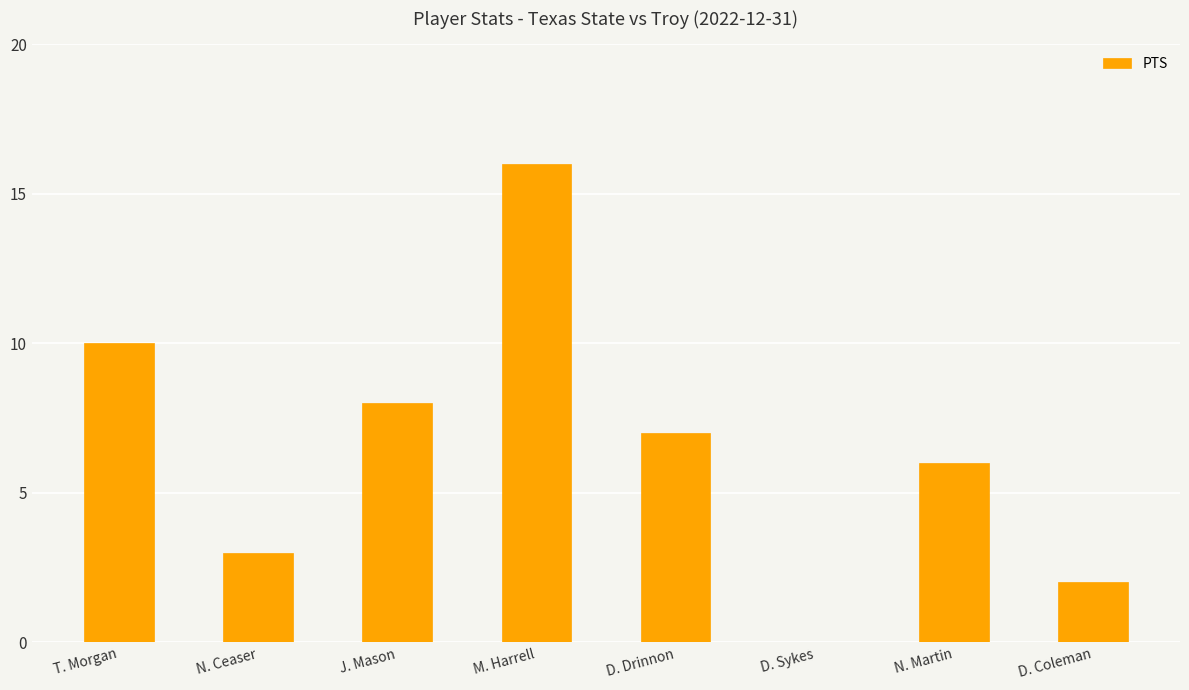

What is the ratio of the value at T. Morgan to the value at D. Coleman?

5.0